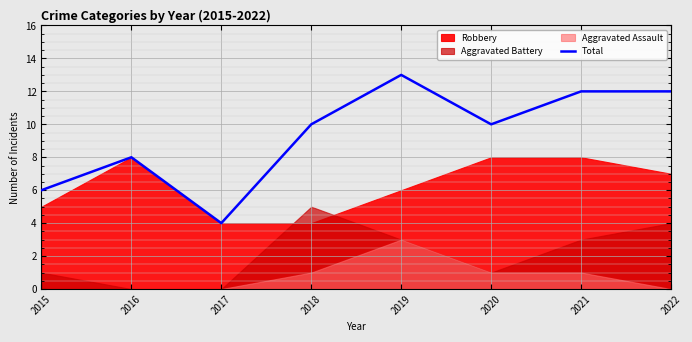

Which category has the highest value in the Total series?

2019